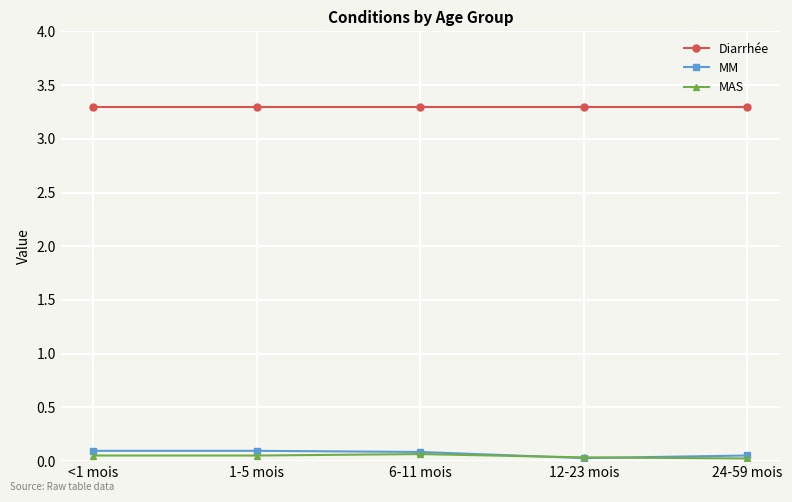

True or false: Diarrhée and MAS intersect in this chart.

False